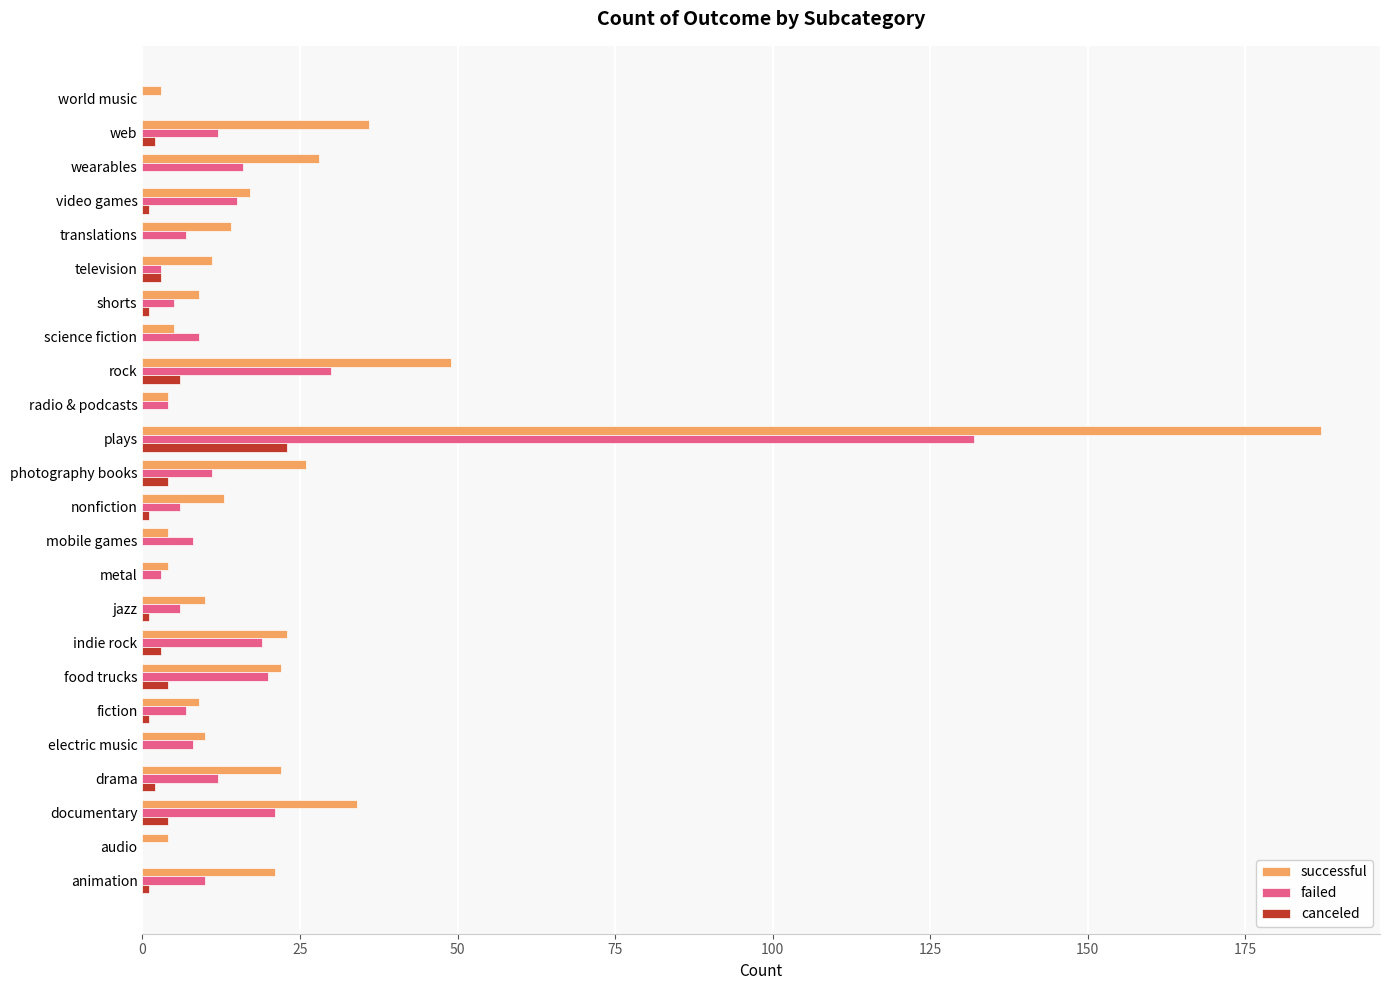

What is the sum of all failed values?

364